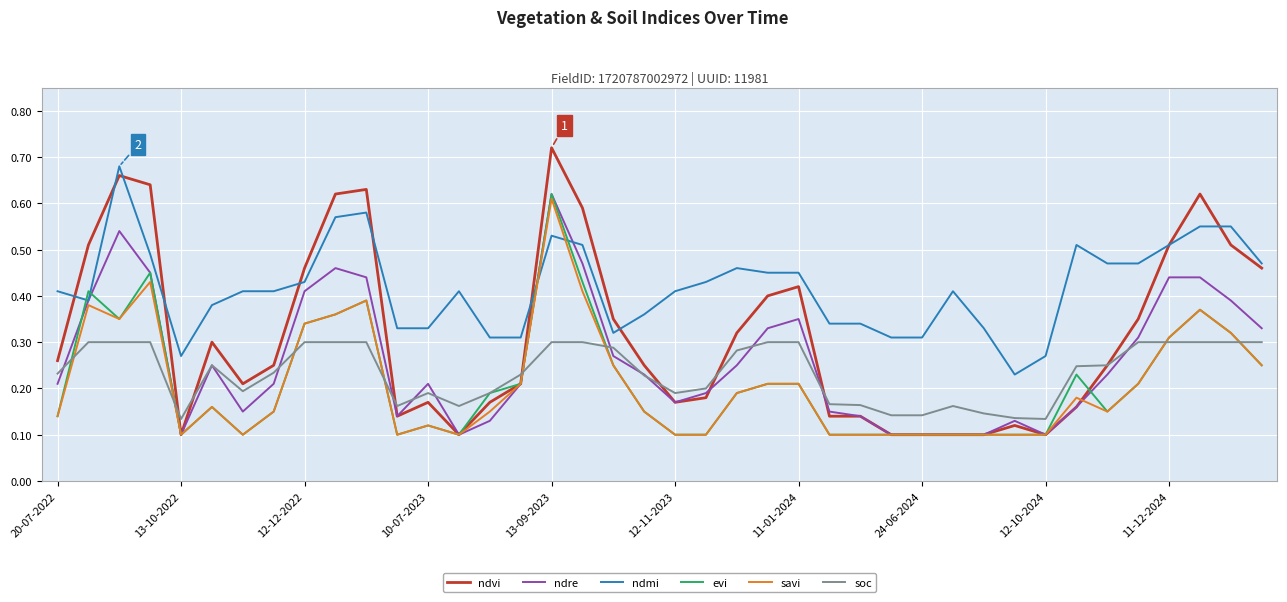

True or false: ndmi and soc cross at least once.

False